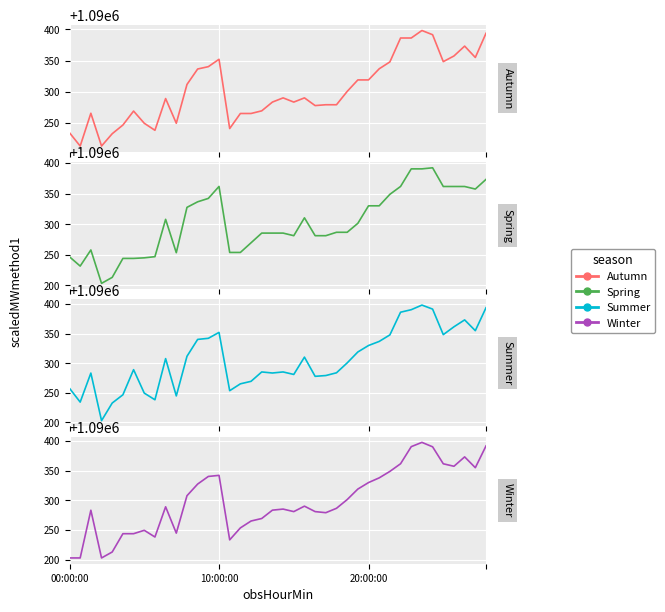

Which series has the largest range (max minus min)?

Summer